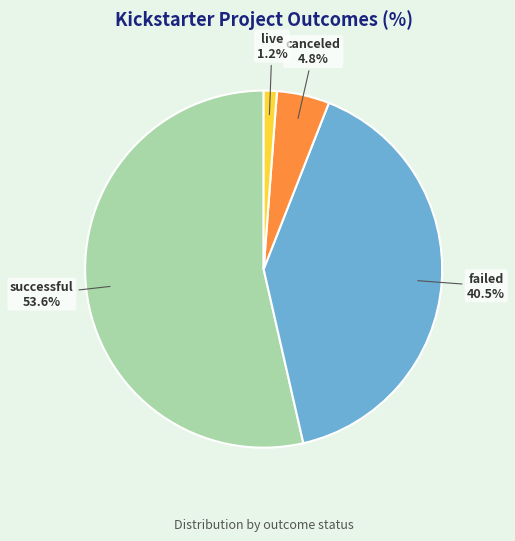

Which slice is the smallest?

live